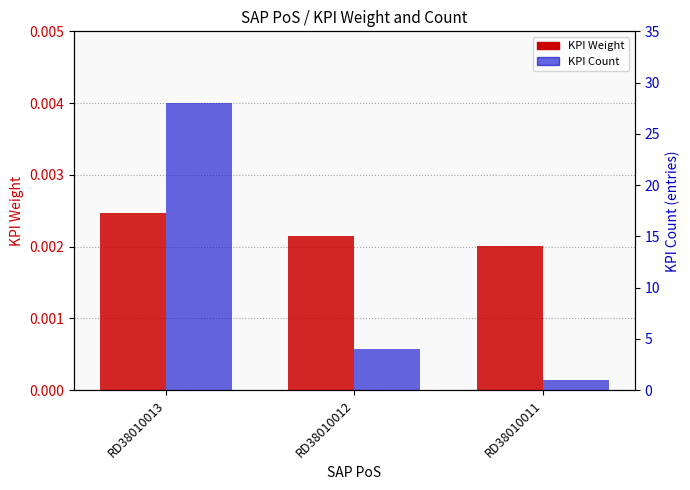

Rank the categories by KPI Weight value from lowest to highest.

RD38010011, RD38010012, RD38010013